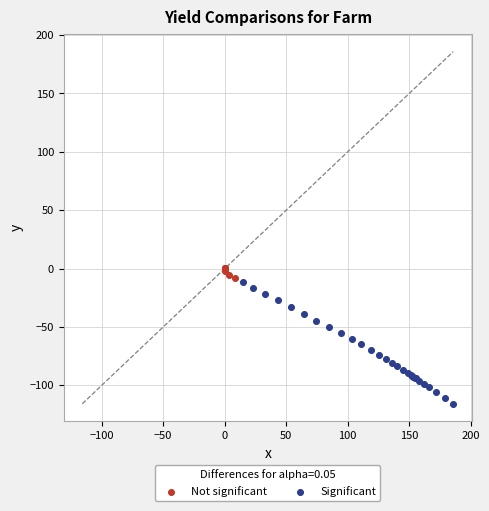

Which series has the largest Y range (max minus min)?

Significant